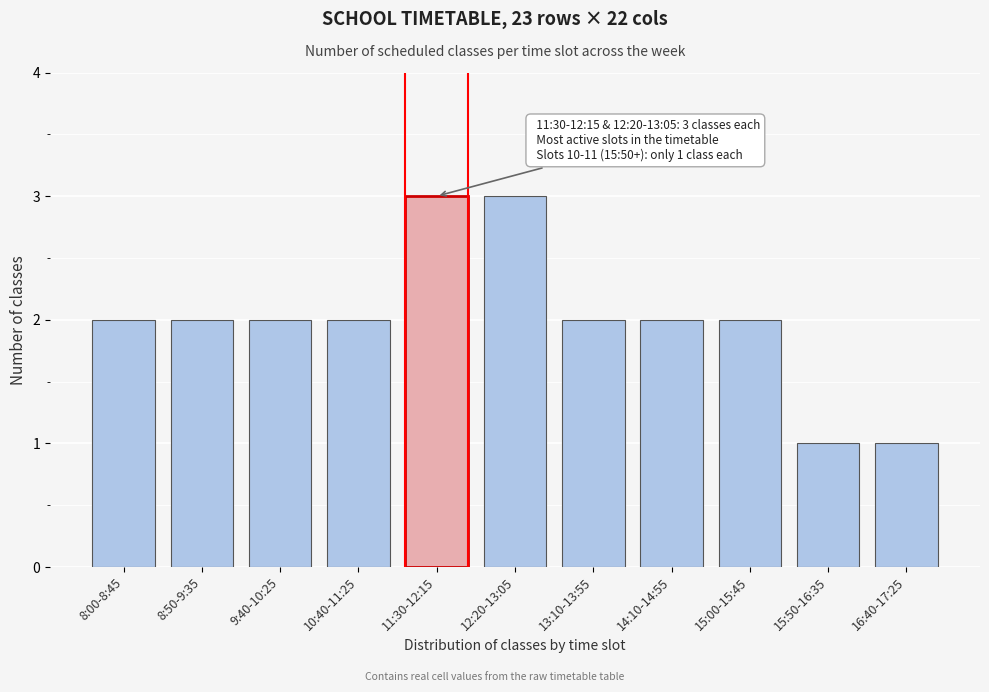

Reading left to right, transcribe all the data shown in this chart.

8:00-8:45=2	8:50-9:35=2	9:40-10:25=2	10:40-11:25=2	11:30-12:15=3	12:20-13:05=3	13:10-13:55=2	14:10-14:55=2	15:00-15:45=2	15:50-16:35=1	16:40-17:25=1